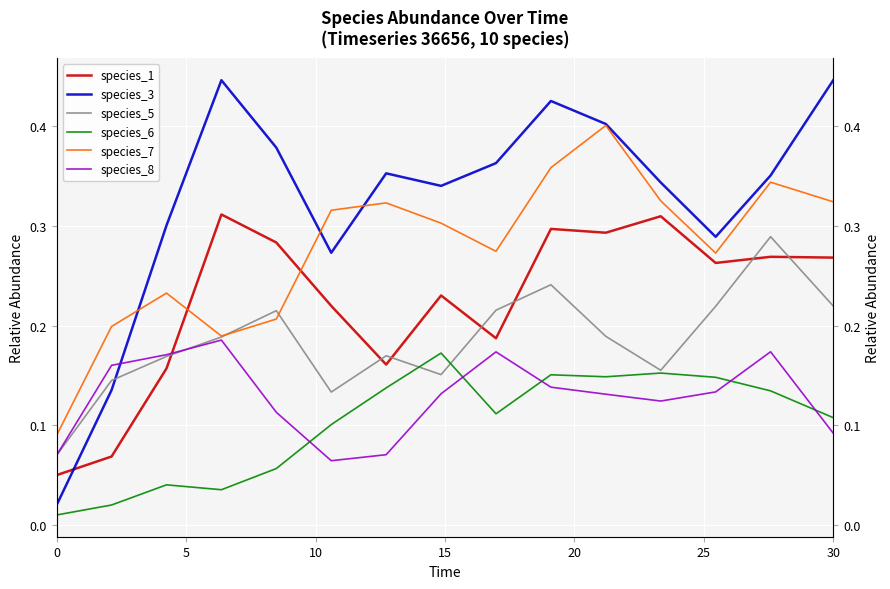

What is the difference between the species_6 values at 25 and 0?

0.1